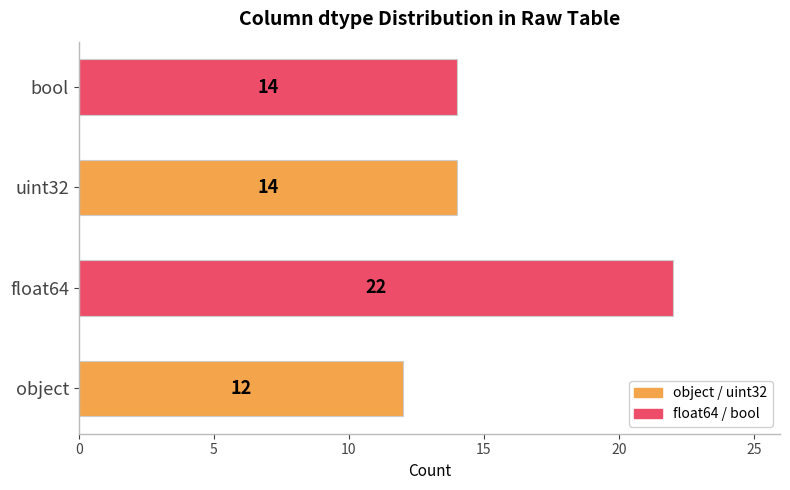

Between uint32 and object, which is larger?

uint32